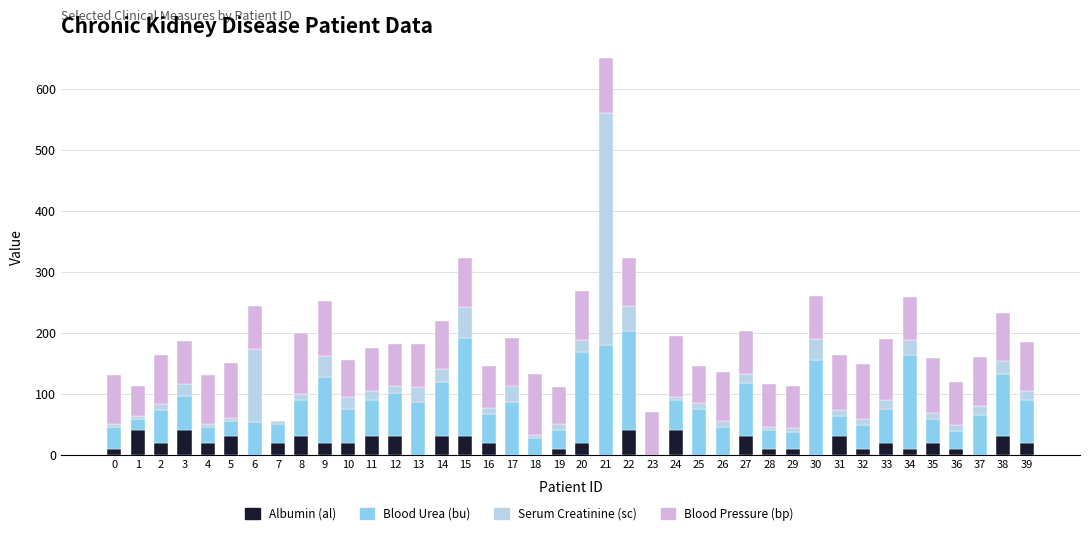

The Albumin (al) series shows 0 at 23. True or false?

True